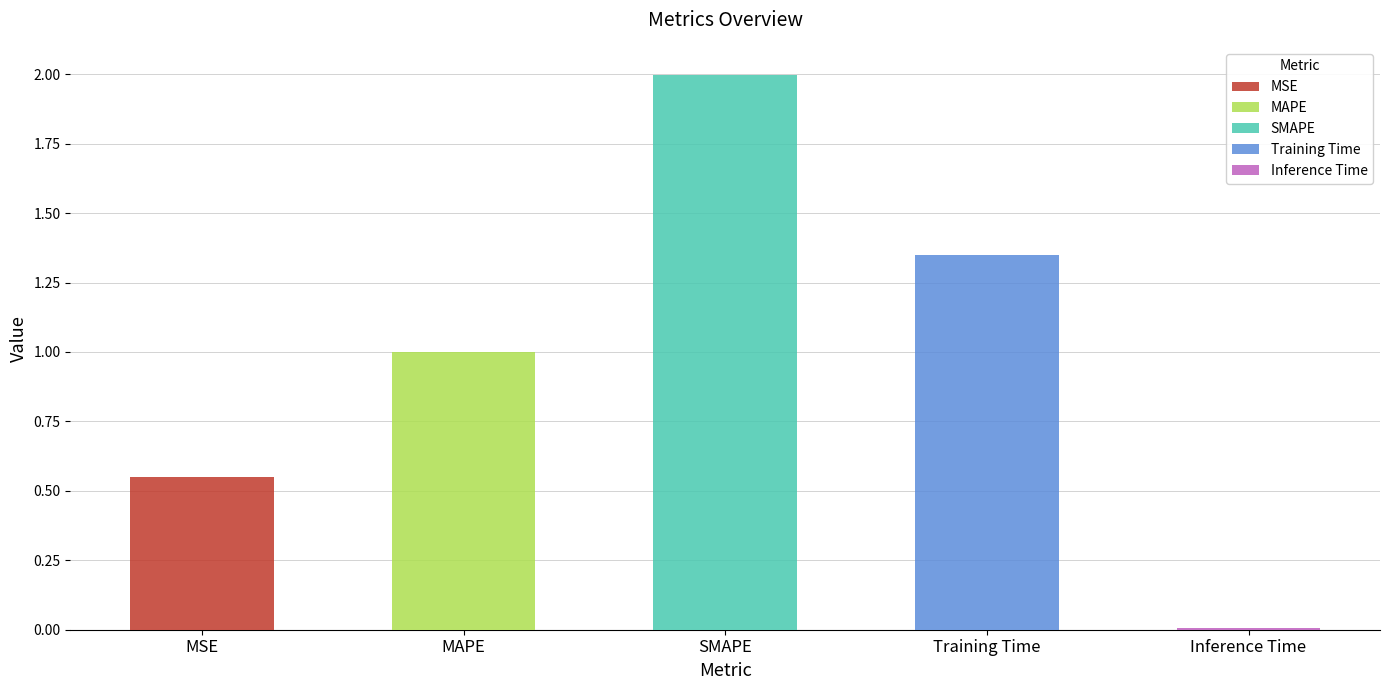

What is the sum of all values?

4.9